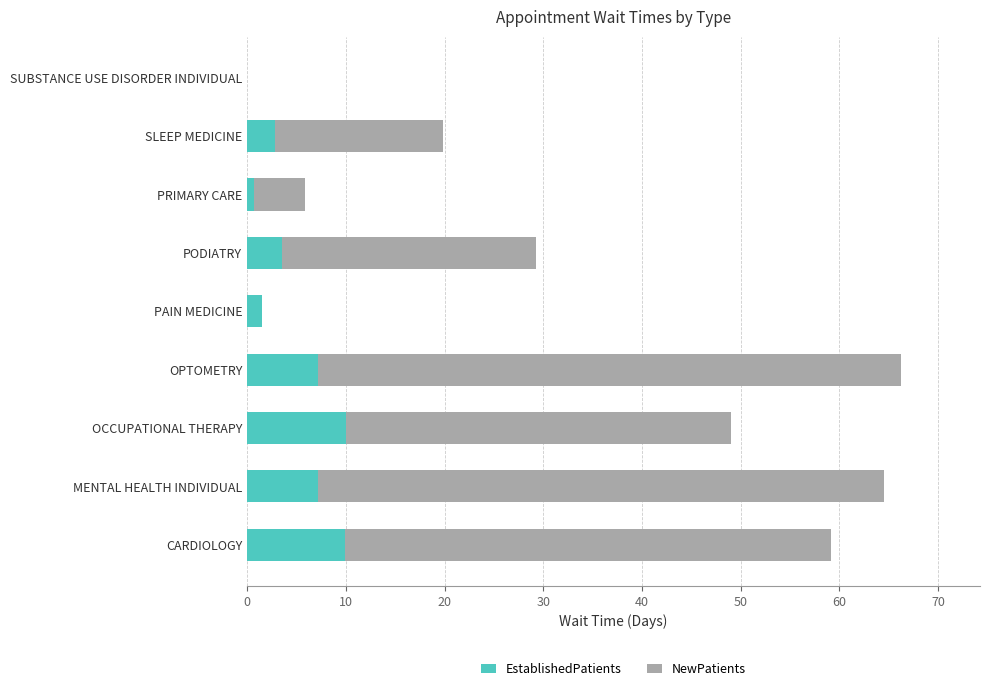

The EstablishedPatients series shows 0.0 at SUBSTANCE USE DISORDER INDIVIDUAL. True or false?

True